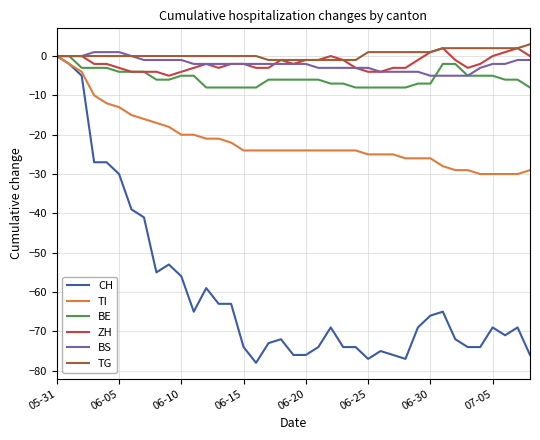

Which series has the widest spread of values?

CH